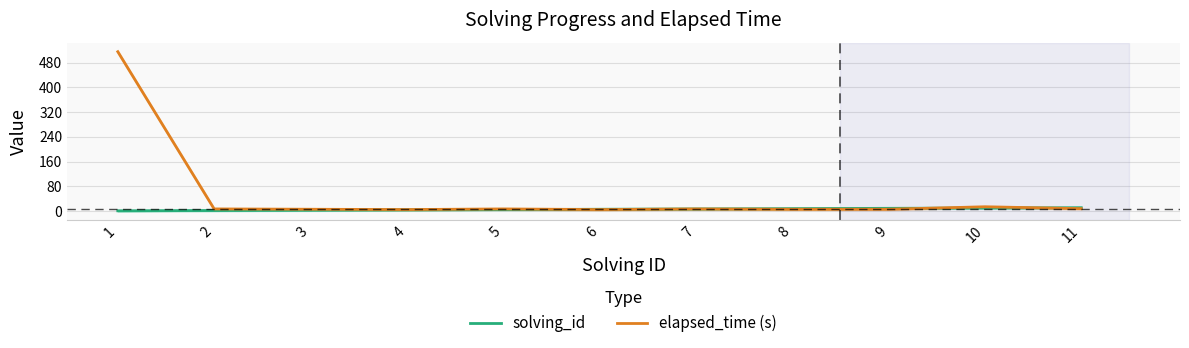

Which series changed the most between 9 and 10?

elapsed_time (s)